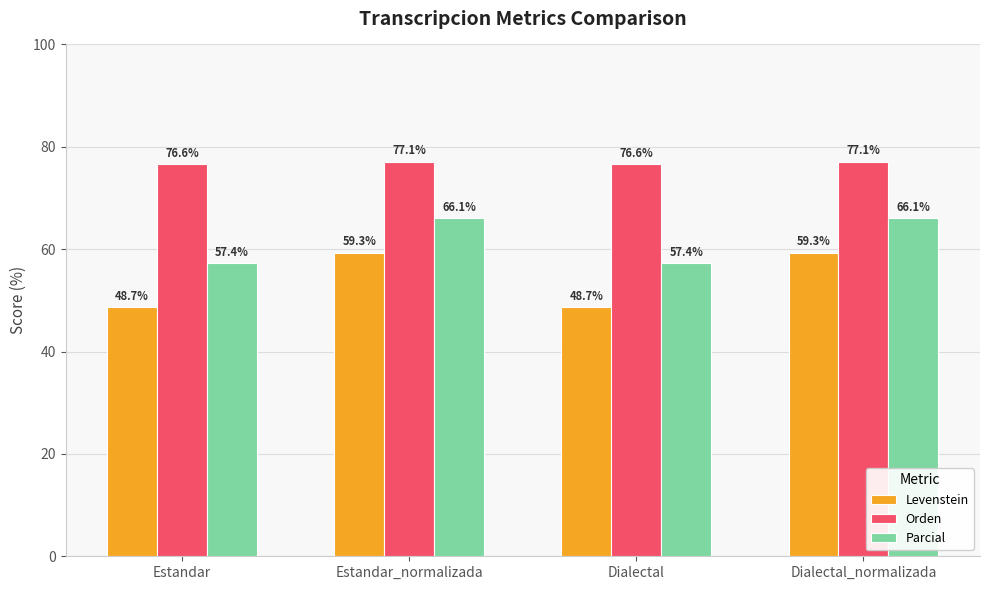

True or false: Levenstein has a value of 48.7 at Estandar.

True